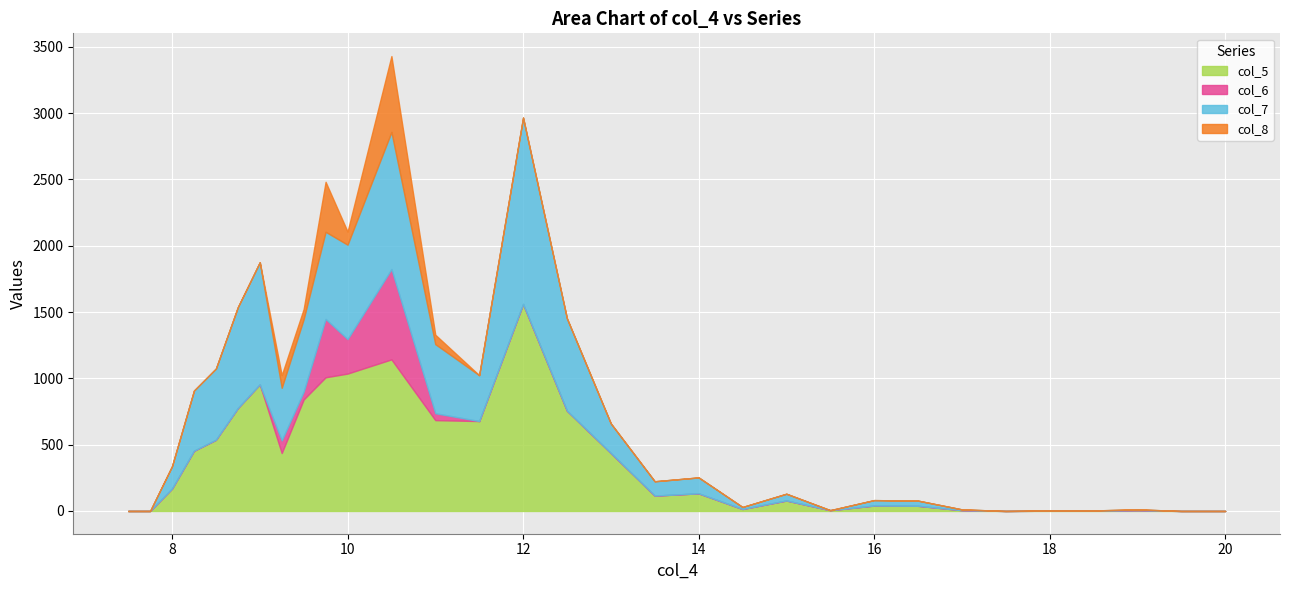

True or false: col_5 has more than 2 interior local peaks.

True